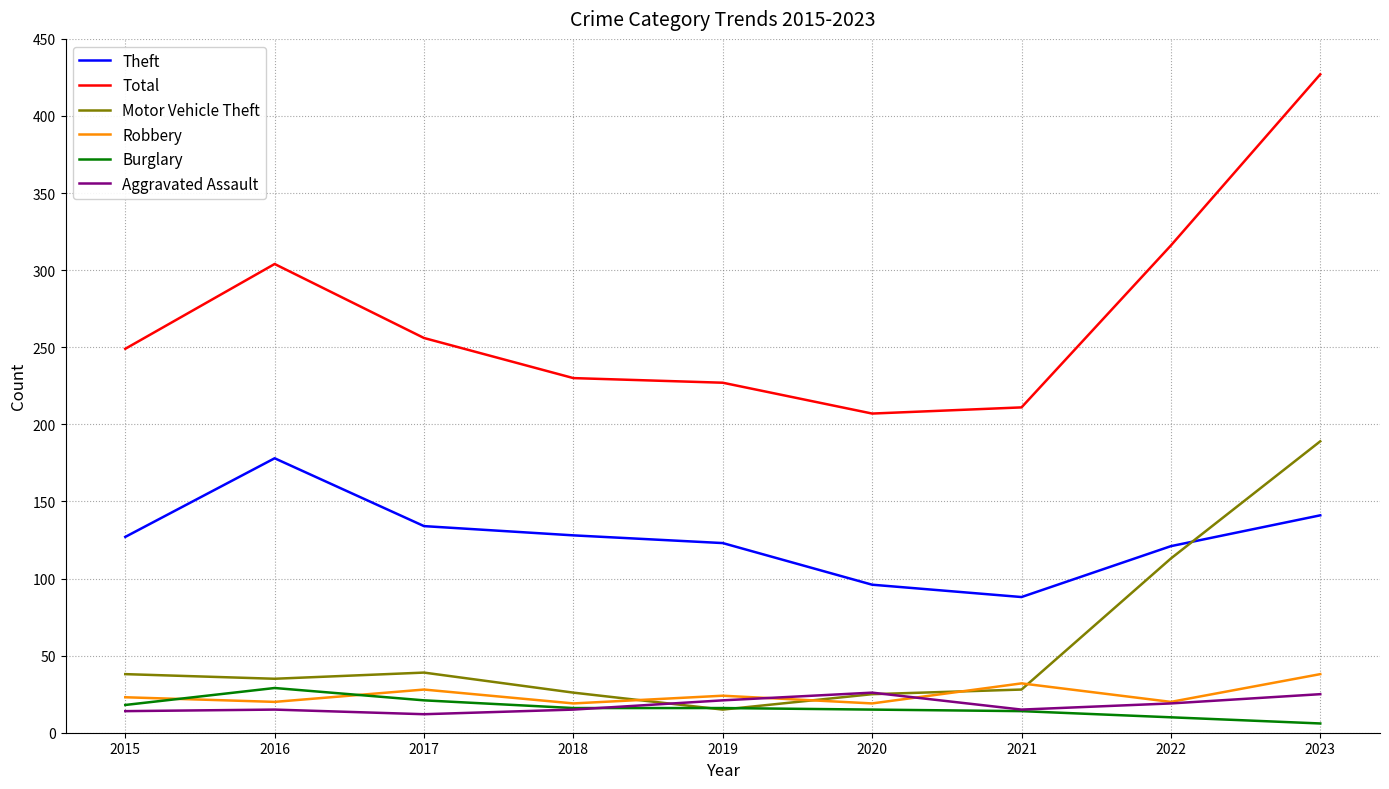

How many series are shown in this chart?

6